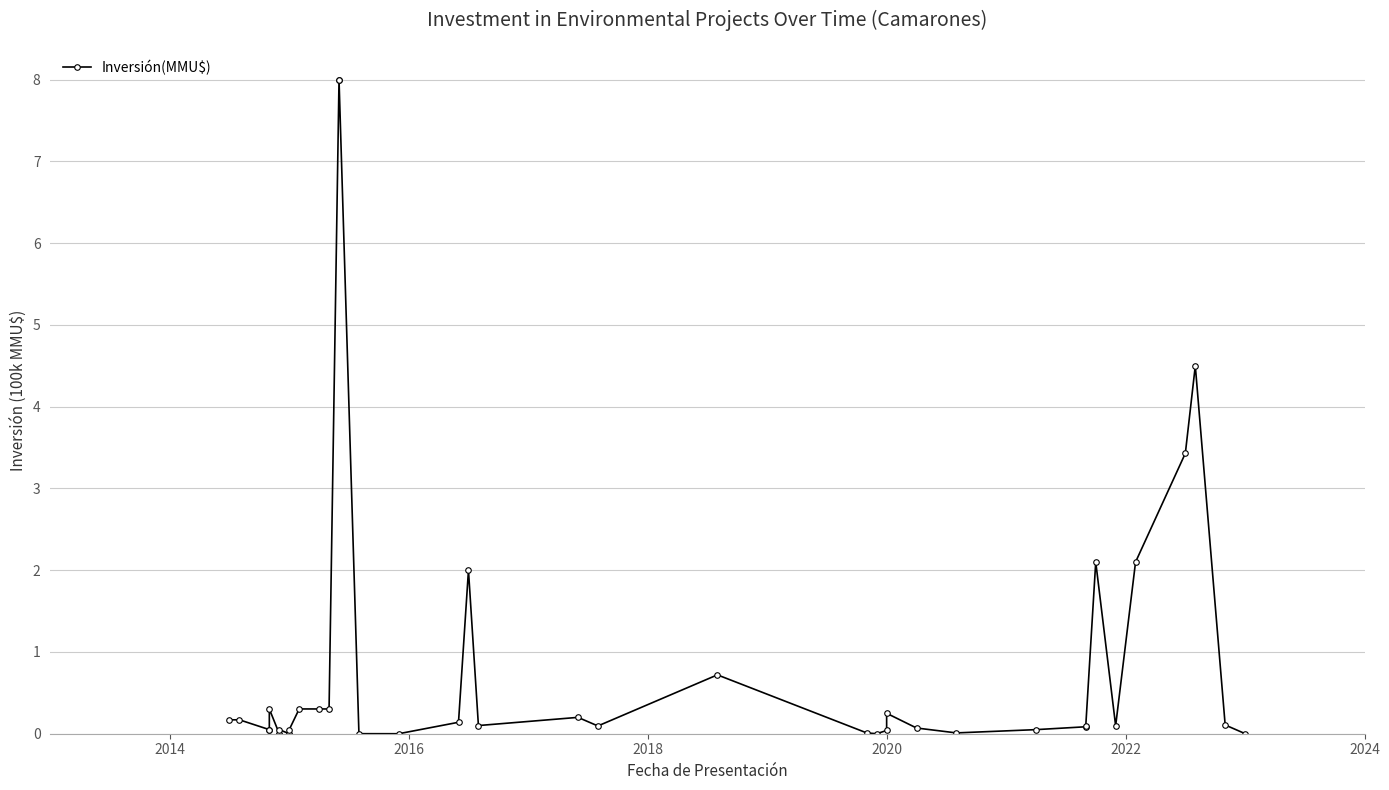

How many lines are shown in the chart?

1